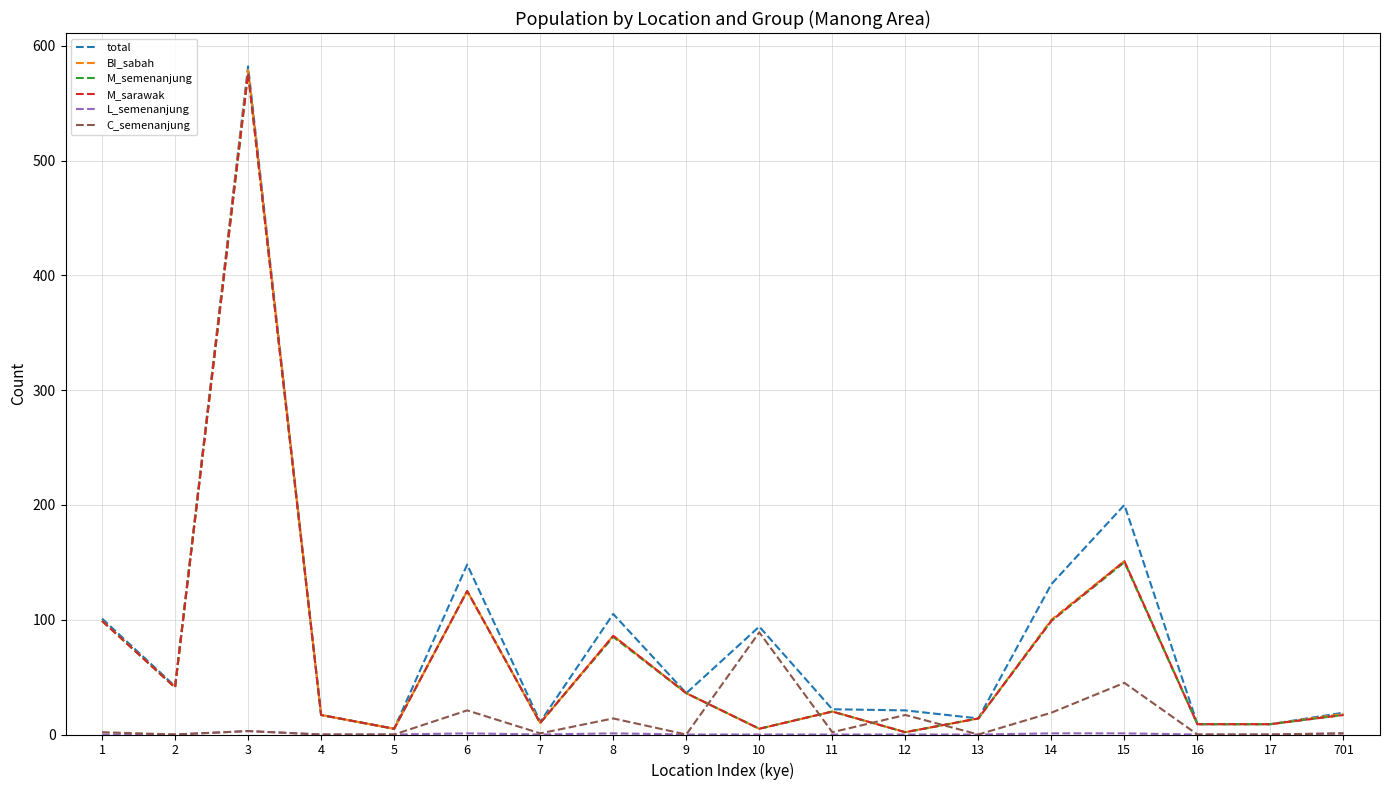

At which category is the sum across all series the highest?

3